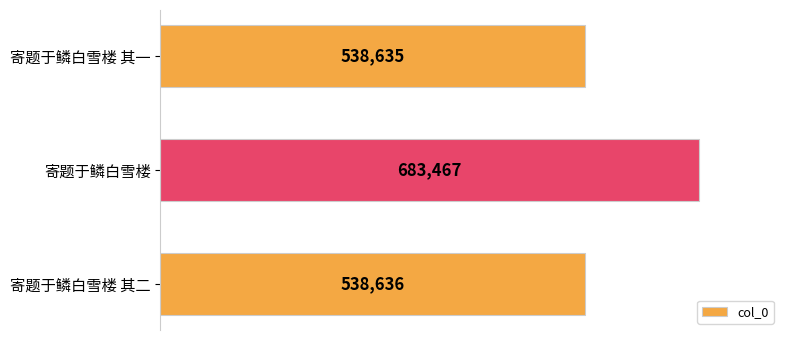

List the labels in order of value, smallest first.

寄题于鳞白雪楼 其一, 寄题于鳞白雪楼 其二, 寄题于鳞白雪楼